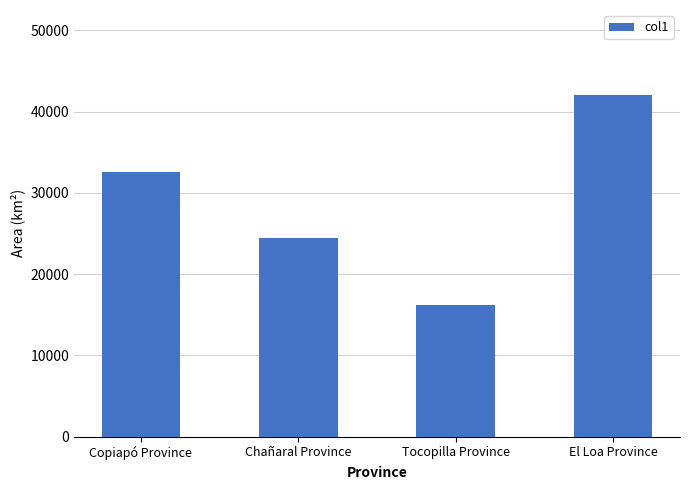

The chart shows a value of 21226.6 at Tocopilla Province. True or false?

False